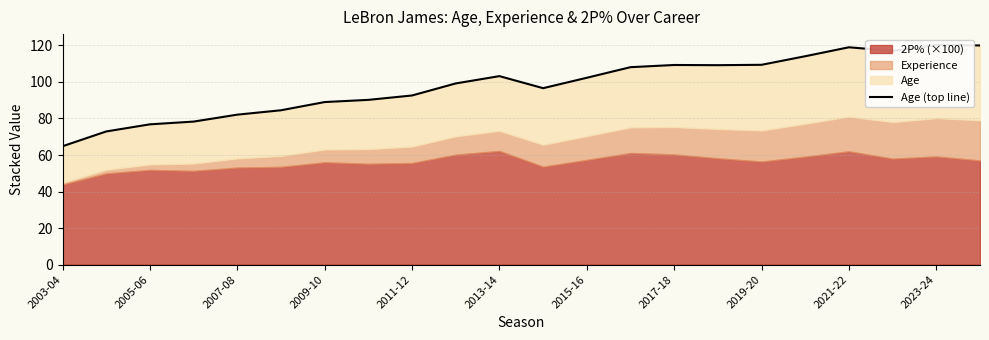

How many points are higher than both their immediate neighbors (excluding endpoints)?

4